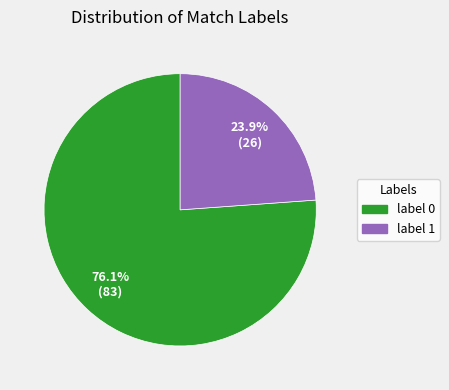

Is there any slice that represents more than half of the pie?

Yes